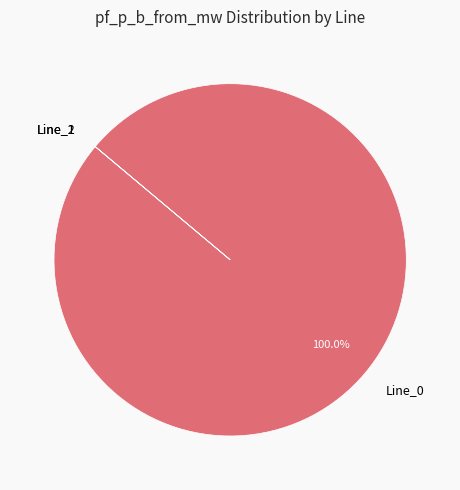

What percentage is the Line_0 slice, to the nearest percent?

100%